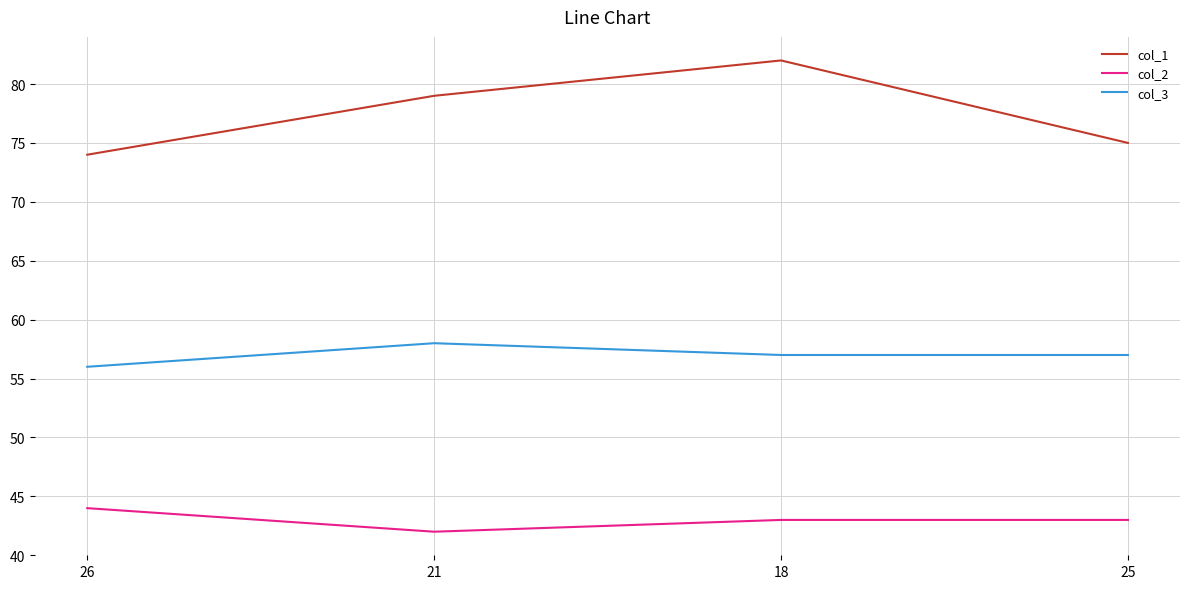

Which series changed the most between 21 and 18?

col_1